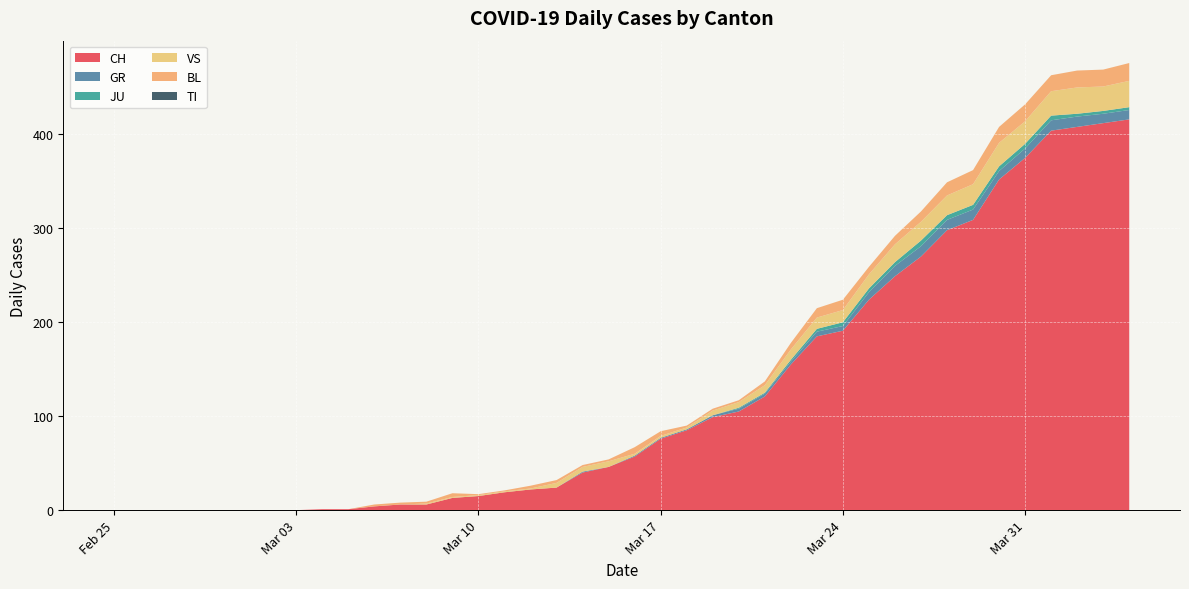

Reading right to left, what are all the values shown in this chart?

CH: 2020-04-04=416	2020-04-03=412	2020-04-02=408	2020-04-01=404	2020-03-31=375	2020-03-30=352	2020-03-29=309	2020-03-28=298	2020-03-27=270	2020-03-26=249	2020-03-25=224	2020-03-24=191	2020-03-23=185	2020-03-22=155	2020-03-21=121	2020-03-20=105	2020-03-19=99	2020-03-18=85	2020-03-17=76	2020-03-16=57	2020-03-15=46	2020-03-14=40	2020-03-13=24	2020-03-12=22	2020-03-11=19	2020-03-10=15	2020-03-09=13	2020-03-08=6	2020-03-07=6	2020-03-06=4	2020-03-05=1	2020-03-04=1	2020-03-03=0	2020-03-02=0	2020-03-01=0	2020-02-29=0	2020-02-28=0	2020-02-27=0	2020-02-26=0	2020-02-25=0
GR: 2020-04-04=10	2020-04-03=10	2020-04-02=11	2020-04-01=11	2020-03-31=10	2020-03-30=9	2020-03-29=11	2020-03-28=11	2020-03-27=11	2020-03-26=11	2020-03-25=8	2020-03-24=5	2020-03-23=5	2020-03-22=3	2020-03-21=3	2020-03-20=3	2020-03-19=2	2020-03-18=1	2020-03-17=1	2020-03-16=1	2020-03-15=0	2020-03-14=1	2020-03-13=0	2020-03-12=0	2020-03-11=0	2020-03-10=0	2020-03-09=0	2020-03-08=0	2020-03-07=0	2020-03-06=0	2020-03-05=0	2020-03-04=0	2020-03-03=0	2020-03-02=0	2020-03-01=0	2020-02-29=0	2020-02-28=0	2020-02-27=0	2020-02-26=0	2020-02-25=0
JU: 2020-04-04=3	2020-04-03=3	2020-04-02=3	2020-04-01=5	2020-03-31=5	2020-03-30=5	2020-03-29=5	2020-03-28=5	2020-03-27=6	2020-03-26=4	2020-03-25=4	2020-03-24=4	2020-03-23=3	2020-03-22=2	2020-03-21=1	2020-03-20=1	2020-03-19=0	2020-03-18=0	2020-03-17=0	2020-03-16=0	2020-03-15=0	2020-03-14=0	2020-03-13=0	2020-03-12=0	2020-03-11=0	2020-03-10=0	2020-03-09=0	2020-03-08=0	2020-03-07=0	2020-03-06=0	2020-03-05=0	2020-03-04=0	2020-03-03=0	2020-03-02=0	2020-03-01=0	2020-02-29=0	2020-02-28=0	2020-02-27=0	2020-02-26=0	2020-02-25=0
VS: 2020-04-04=28	2020-04-03=26	2020-04-02=28	2020-04-01=26	2020-03-31=24	2020-03-30=25	2020-03-29=22	2020-03-28=21	2020-03-27=20	2020-03-26=19	2020-03-25=15	2020-03-24=13	2020-03-23=12	2020-03-22=11	2020-03-21=8	2020-03-20=6	2020-03-19=5	2020-03-18=2	2020-03-17=2	2020-03-16=2	2020-03-15=6	2020-03-14=5	2020-03-13=5	2020-03-12=1	2020-03-11=1	2020-03-10=1	2020-03-09=1	2020-03-08=1	2020-03-07=0	2020-03-06=0	2020-03-05=0	2020-03-04=0	2020-03-03=0	2020-03-02=0	2020-03-01=0	2020-02-29=0	2020-02-28=0	2020-02-27=0	2020-02-26=0	2020-02-25=0
BL: 2020-04-04=19	2020-04-03=18	2020-04-02=18	2020-04-01=17	2020-03-31=18	2020-03-30=17	2020-03-29=15	2020-03-28=14	2020-03-27=11	2020-03-26=9	2020-03-25=8	2020-03-24=11	2020-03-23=10	2020-03-22=7	2020-03-21=4	2020-03-20=2	2020-03-19=2	2020-03-18=2	2020-03-17=5	2020-03-16=7	2020-03-15=2	2020-03-14=2	2020-03-13=3	2020-03-12=3	2020-03-11=1	2020-03-10=1	2020-03-09=4	2020-03-08=2	2020-03-07=2	2020-03-06=2	2020-03-05=0	2020-03-04=0	2020-03-03=0	2020-03-02=0	2020-03-01=0	2020-02-29=0	2020-02-28=0	2020-02-27=0	2020-02-26=0	2020-02-25=0
TI: 2020-04-04=0	2020-04-03=0	2020-04-02=0	2020-04-01=0	2020-03-31=0	2020-03-30=0	2020-03-29=0	2020-03-28=0	2020-03-27=0	2020-03-26=0	2020-03-25=0	2020-03-24=0	2020-03-23=0	2020-03-22=0	2020-03-21=0	2020-03-20=0	2020-03-19=0	2020-03-18=0	2020-03-17=0	2020-03-16=0	2020-03-15=0	2020-03-14=0	2020-03-13=0	2020-03-12=0	2020-03-11=0	2020-03-10=0	2020-03-09=0	2020-03-08=0	2020-03-07=0	2020-03-06=0	2020-03-05=0	2020-03-04=0	2020-03-03=0	2020-03-02=0	2020-03-01=0	2020-02-29=0	2020-02-28=0	2020-02-27=0	2020-02-26=0	2020-02-25=0